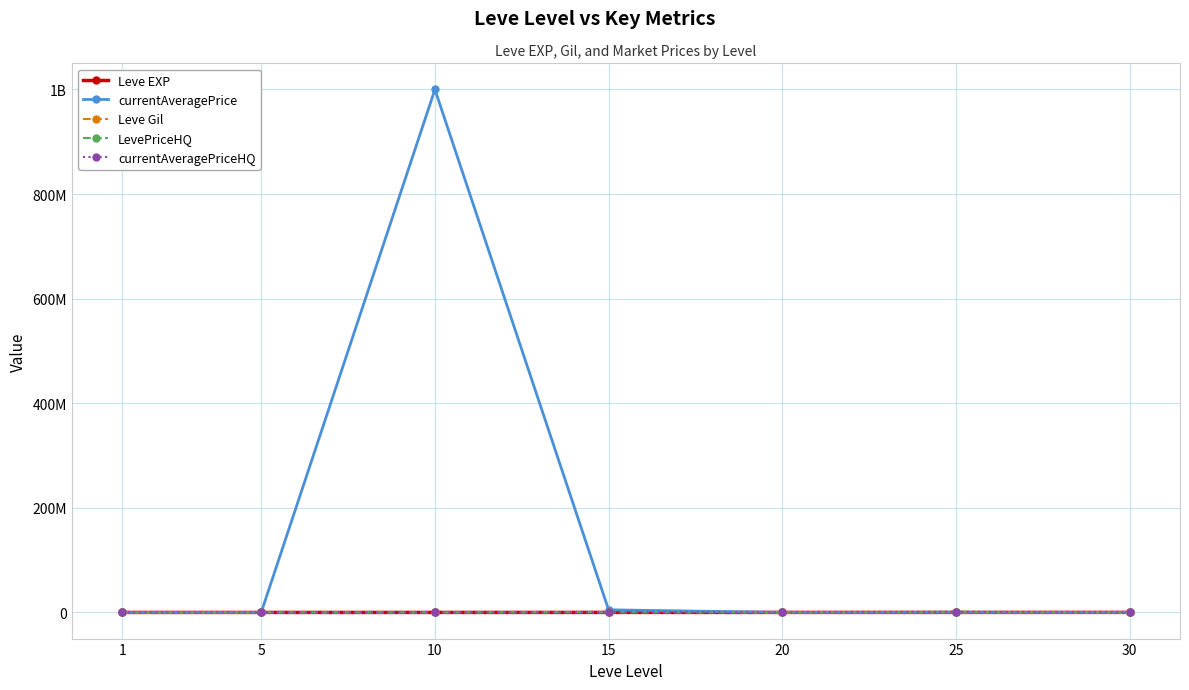

Reading left to right, transcribe all the data shown in this chart.

Leve EXP: 1690	6030	9990	24790	28010	47200	99220
currentAveragePrice: 3307	57453	1000000000	5000027	39626	334344	11188
Leve Gil: 690	6030	9990	24790	28010	47200	99220
LevePriceHQ: 0	57453	31000	1000017	39626	1000017	12918
currentAveragePriceHQ: 0	57453	0	1000017	0	1000017	12918